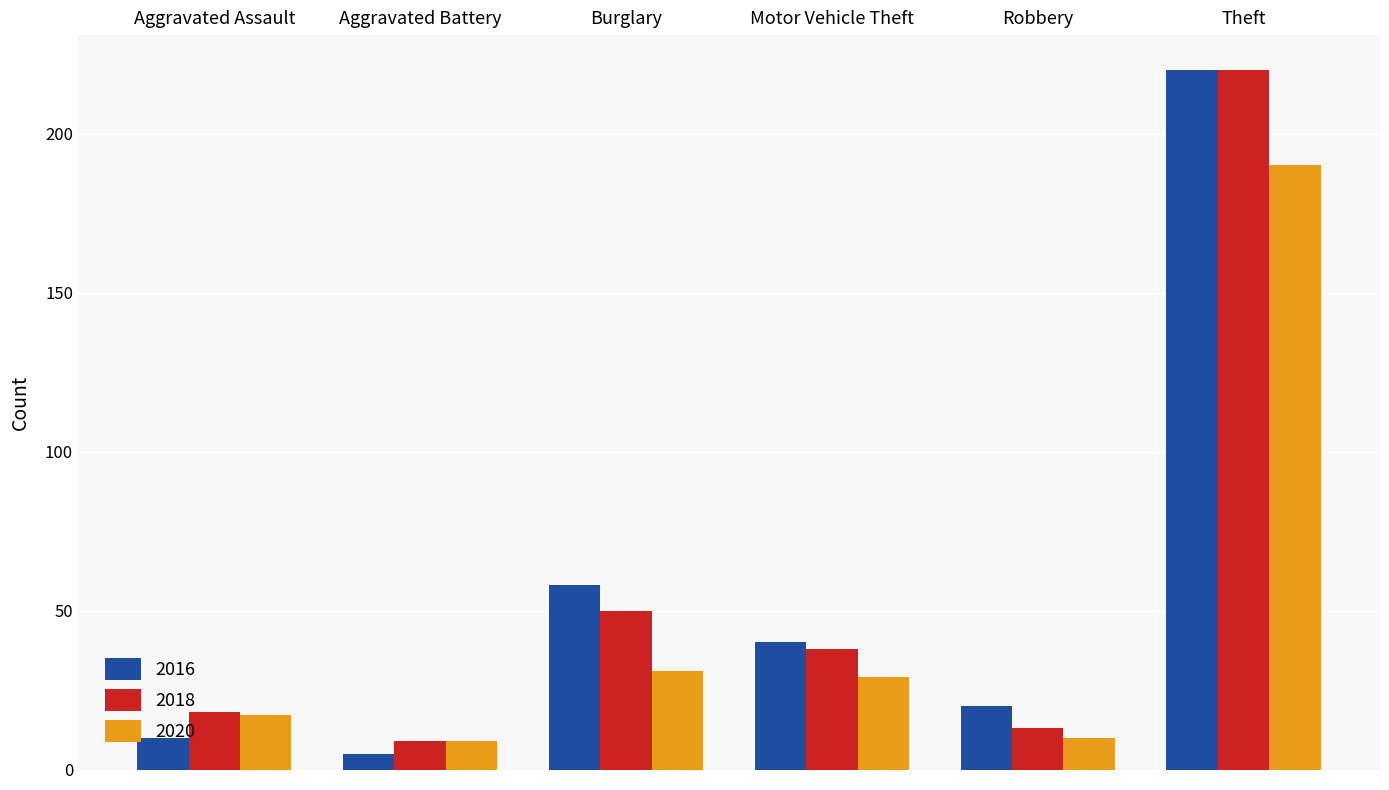

Is the value of 2016 at Burglary greater than the value of 2018 at Theft?

No